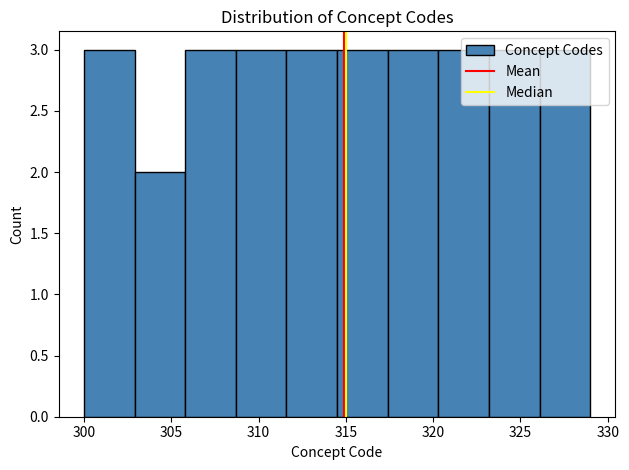

Reading left to right, list every bar in this chart as the range it spans on the x-axis followed by its height. Neither the bar edges nor the heights are printed on the chart, so give them approximately, as read against the axes.

300.0 to 302.9: 3
302.9 to 305.8: 2
305.8 to 308.7: 3
308.7 to 311.6: 3
311.6 to 314.5: 3
314.5 to 317.4: 3
317.4 to 320.3: 3
320.3 to 323.2: 3
323.2 to 326.1: 3
326.1 to 329.0: 3